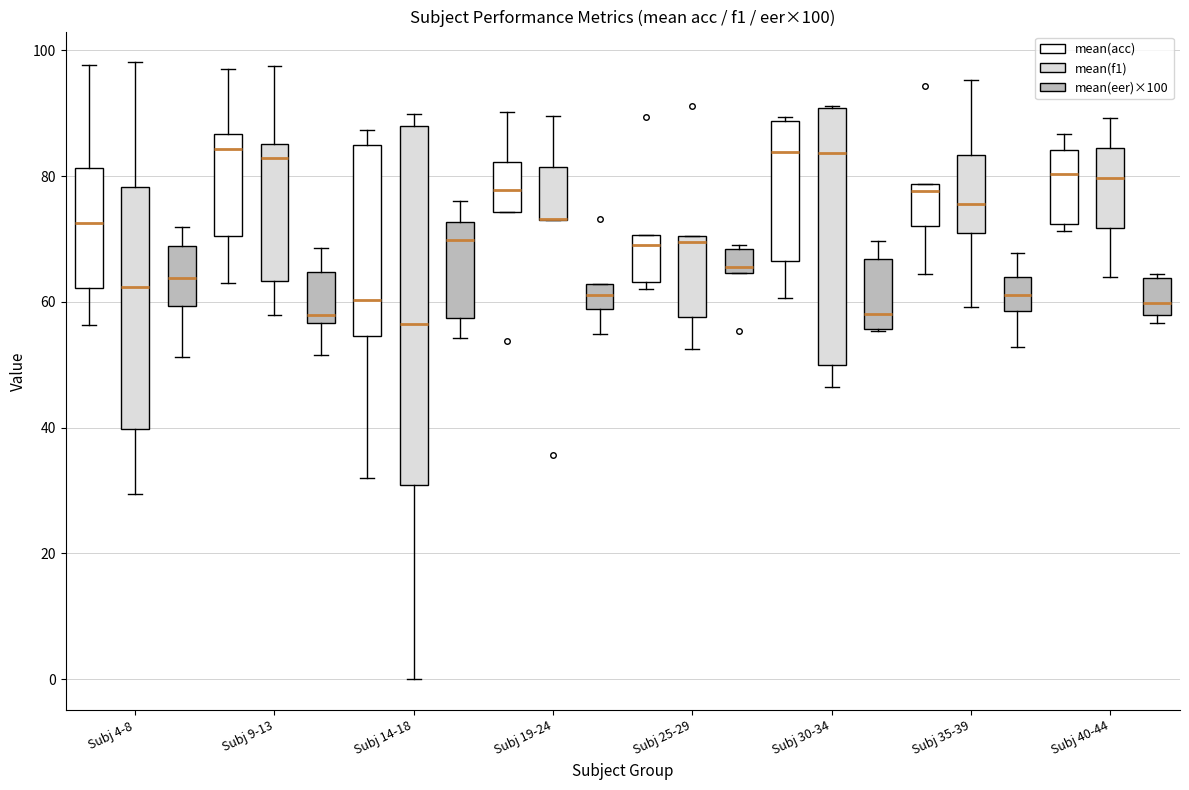

Which box is the tallest, from its lower edge to its upper edge?

Subj 14-18 (mean(f1))